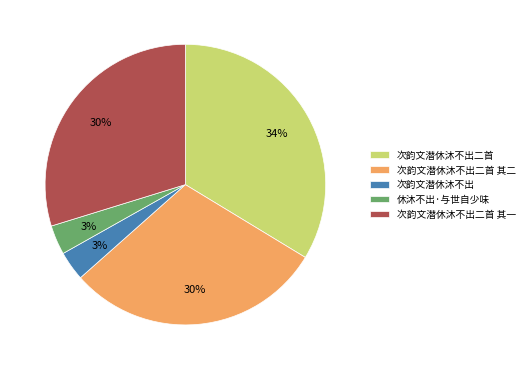

To the nearest percent, what portion does 休沐不出·与世自少味 represent?

3%